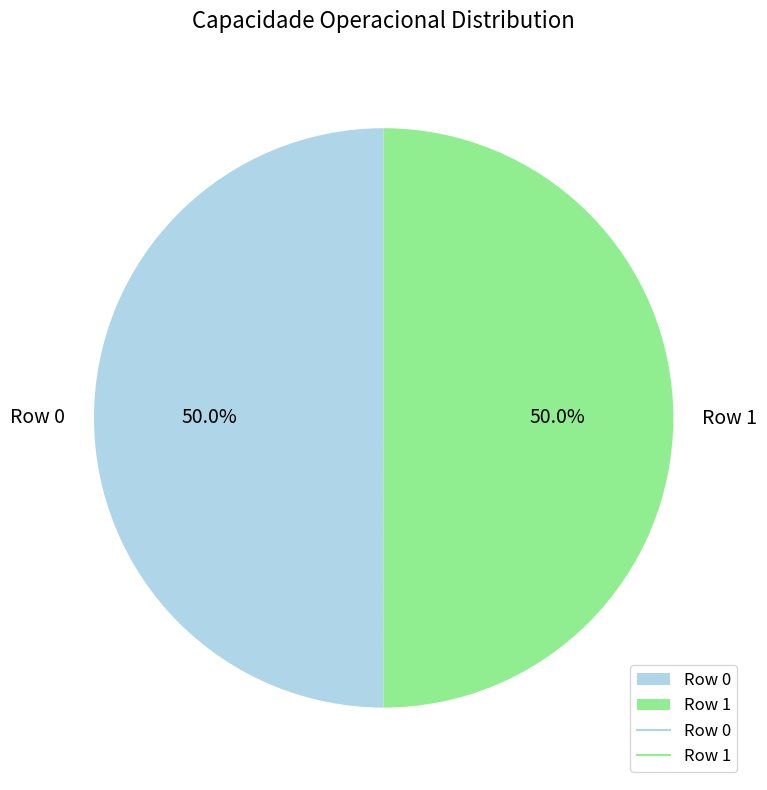

Approximately how many times larger is the value at Row 0 compared to Row 1?

1.0